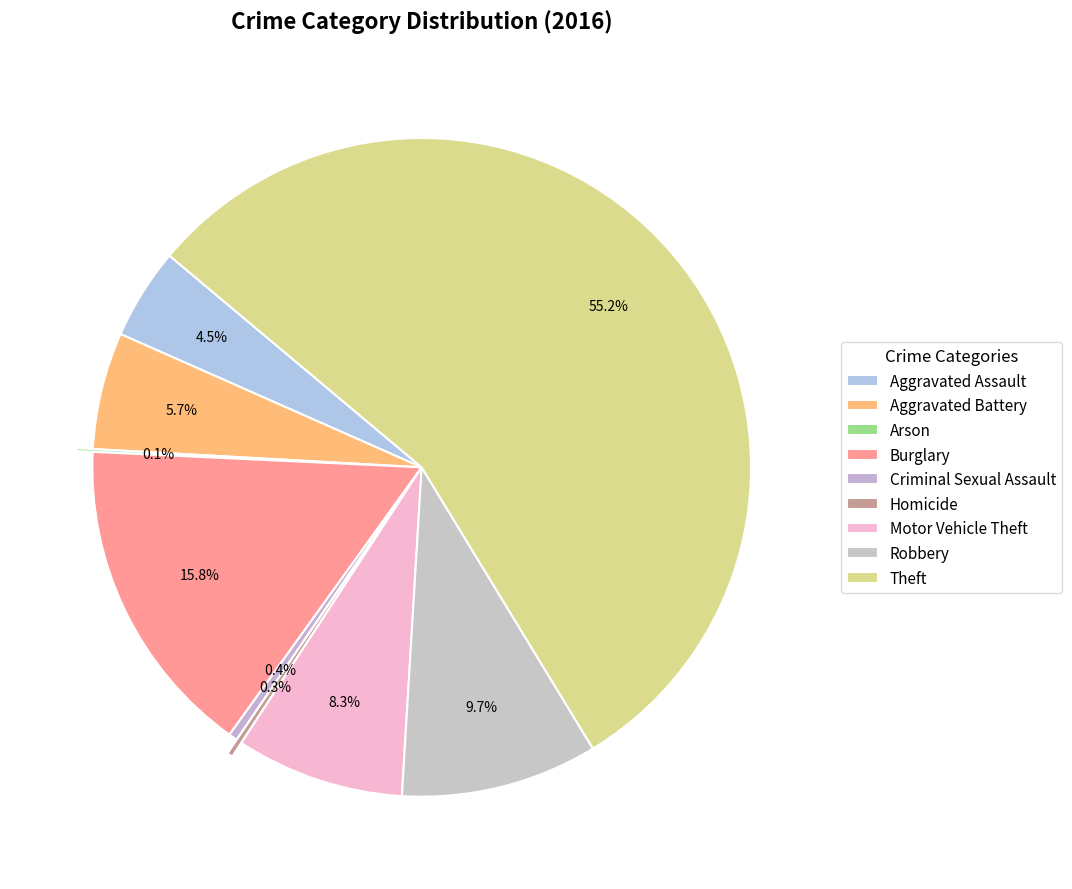

Is the sum of Homicide and Arson greater than half?

No